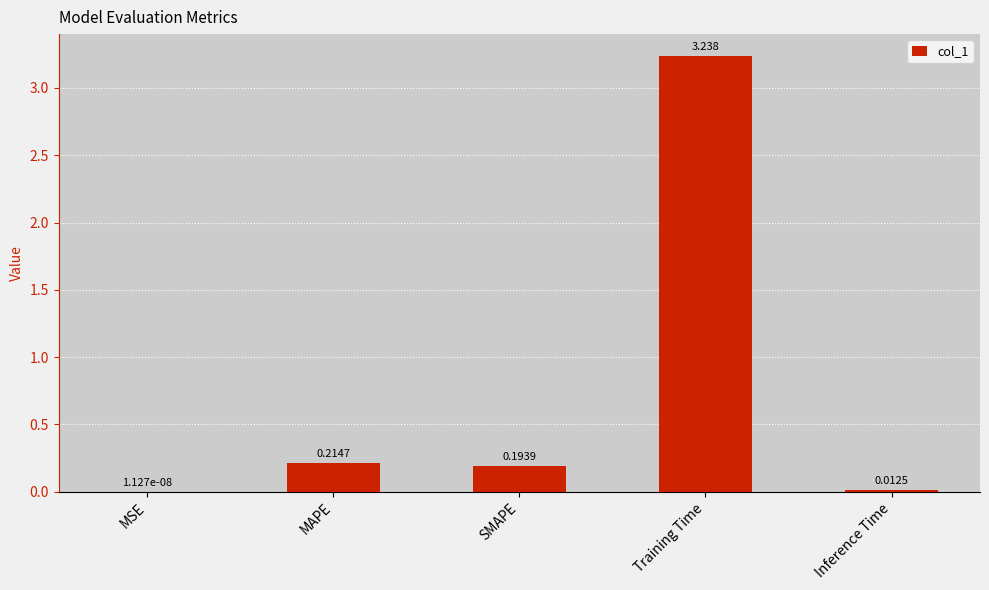

Which category has the highest value across all series?

Training Time